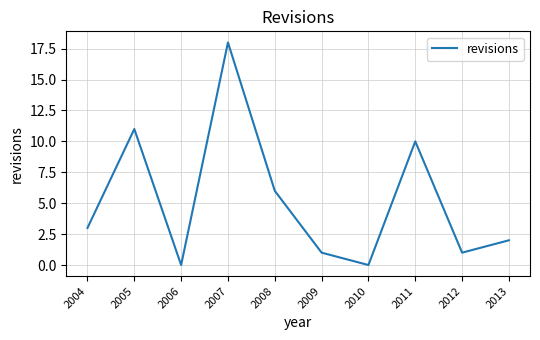

Where is the first local maximum?

2005